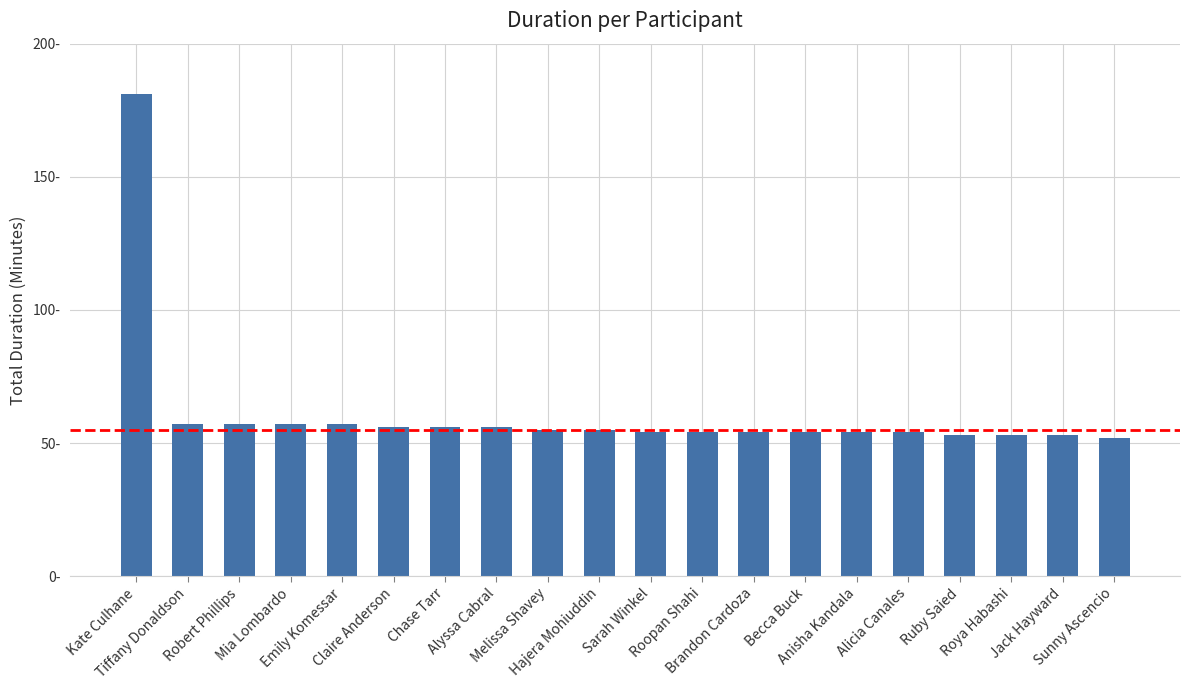

What is the approximate value at Claire Anderson?

56